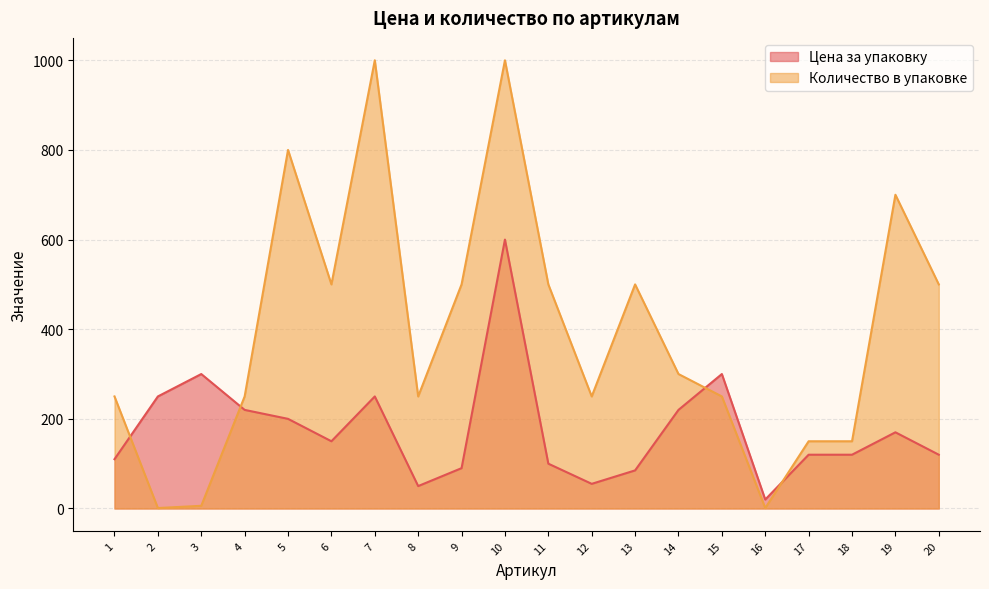

At how many categories does at least one series exceed 197?

17